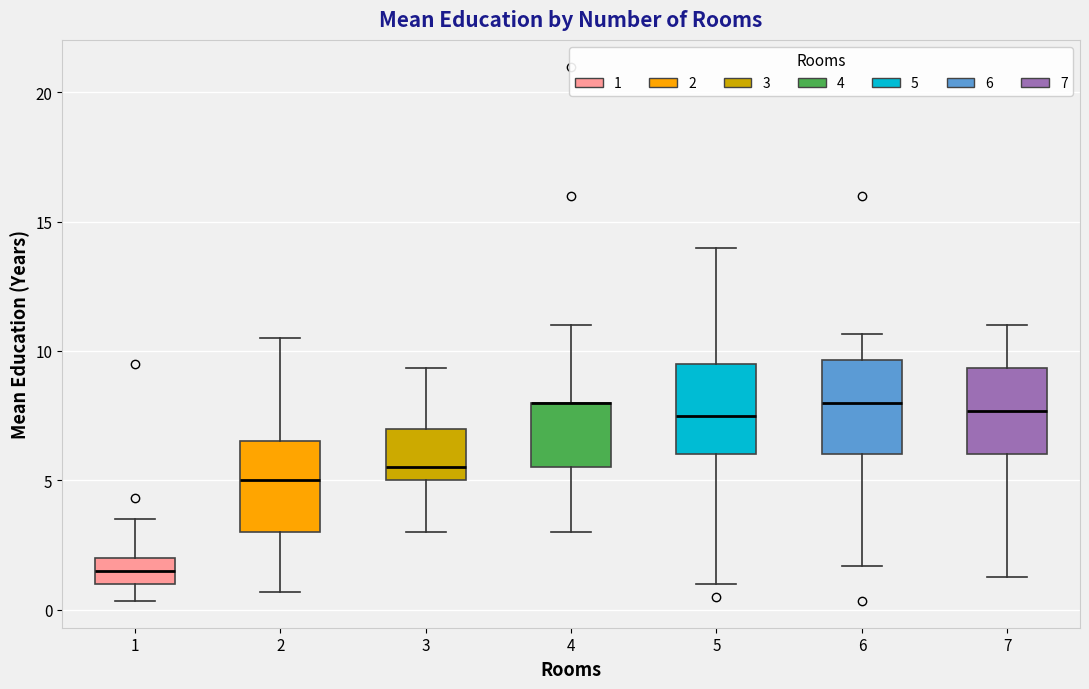

Where does the lower whisker of the box at x = 3 end on the y-axis? The values are not printed on the chart, so give them approximately, as read against the axis.

3.0